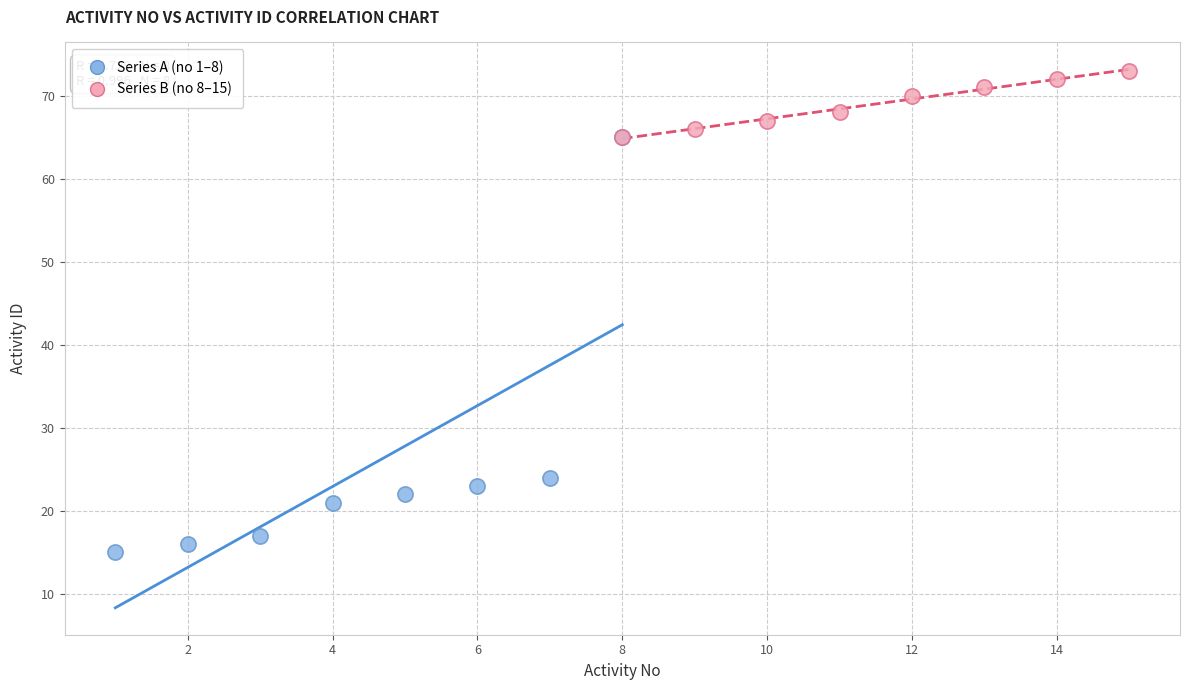

Which series reaches the maximum Y coordinate?

Series B (no 8–15)